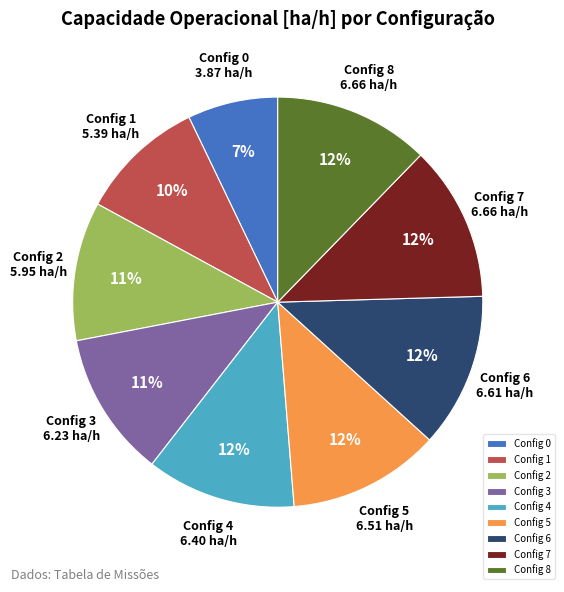

Is the sum of Config 4 and Config 7 greater than half?

No